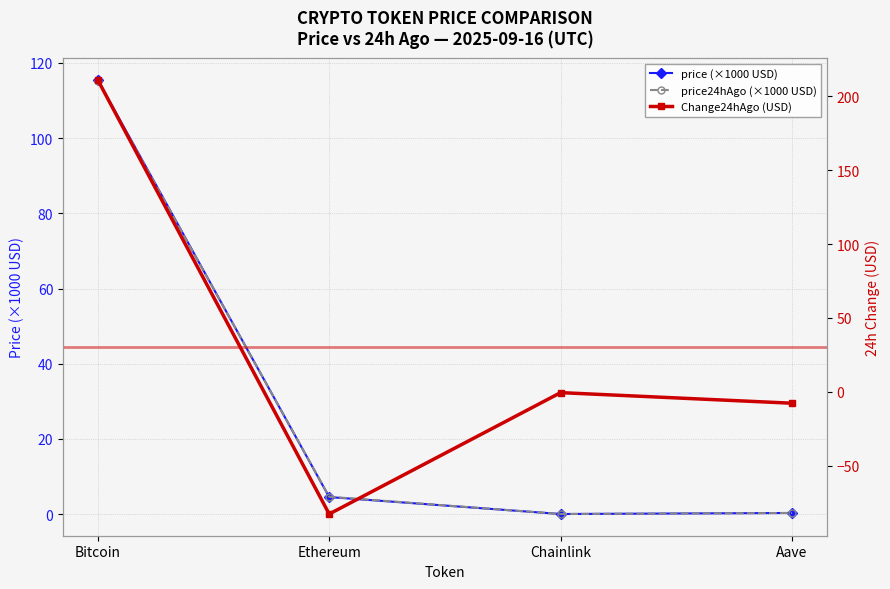

What is the total value across all series at Bitcoin?

441.7